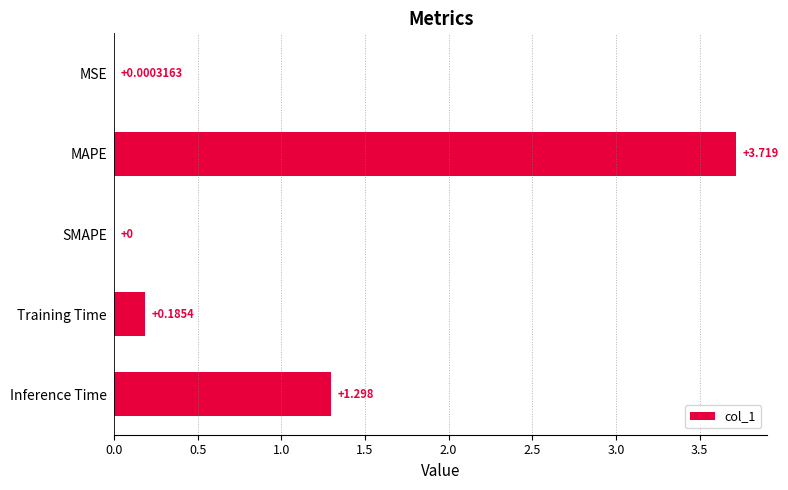

Which category has the highest value across all series?

MAPE